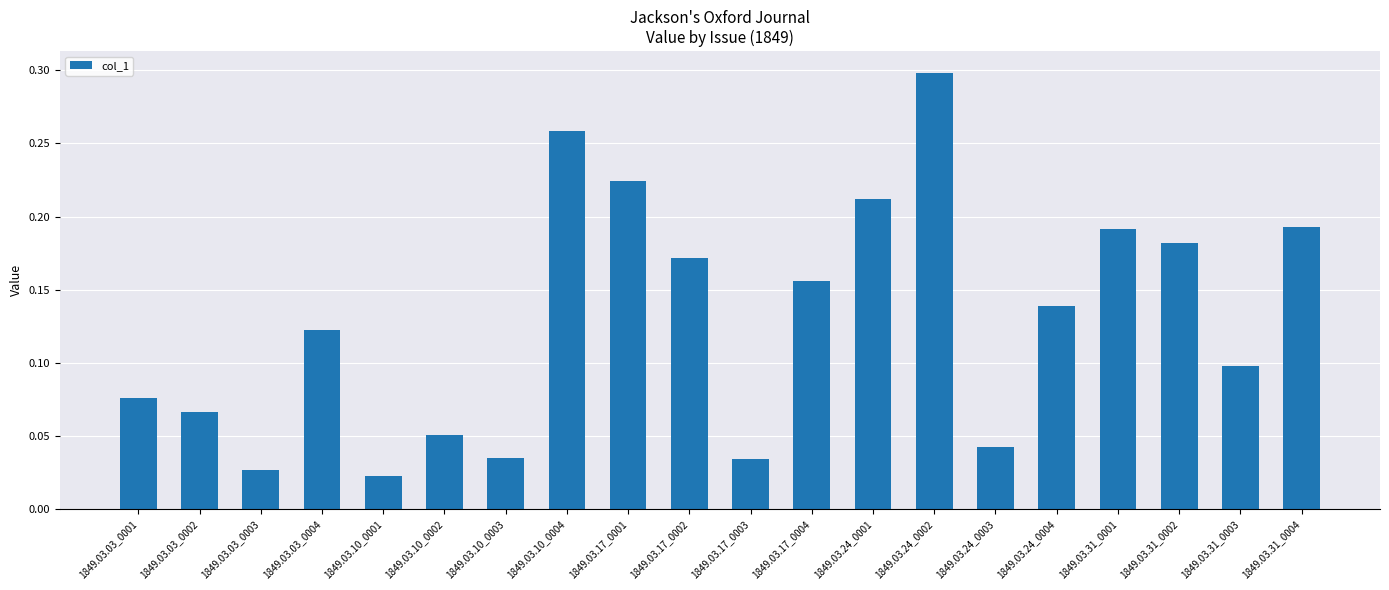

What is the change in value from 1849.03.03_0002 to 1849.03.03_0004?

+0.1